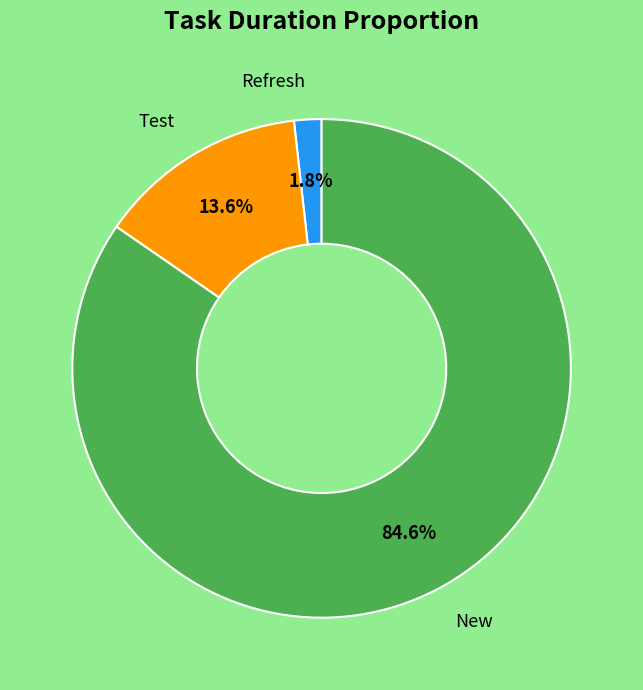

Does any single category account for the majority?

Yes